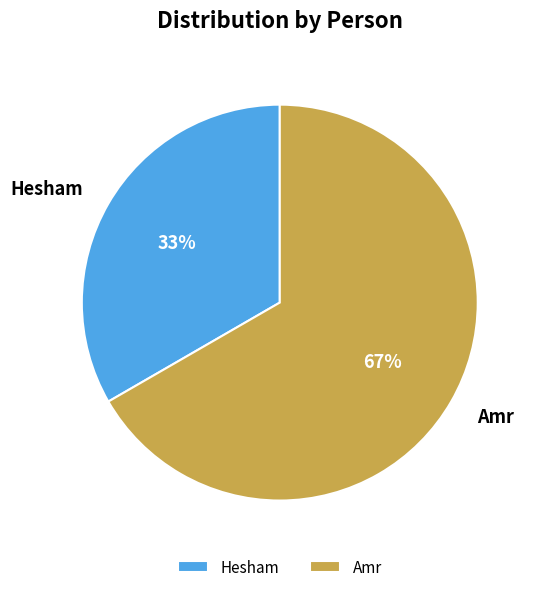

What is the smallest slice in the pie chart?

Hesham